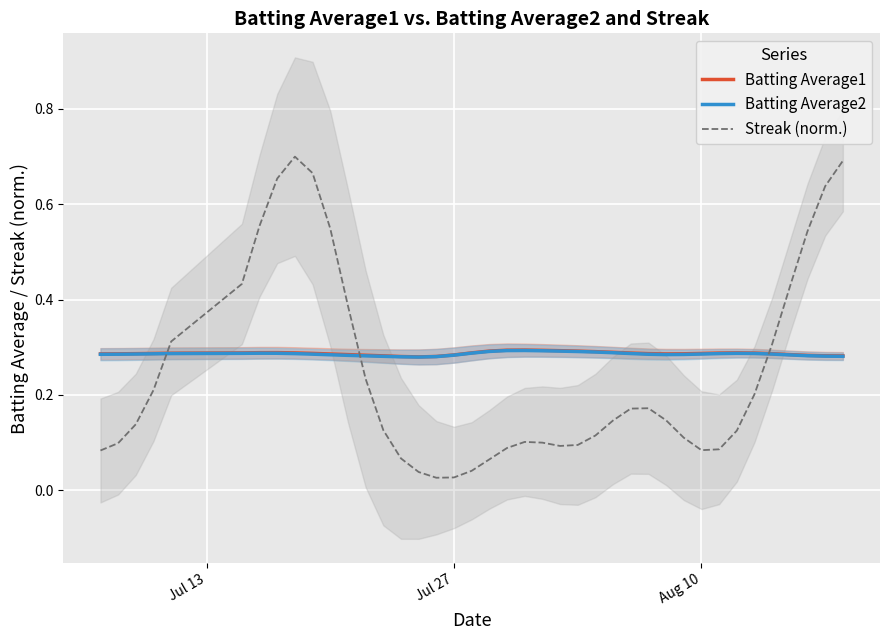

Which series has the widest spread of values?

Streak (norm.)